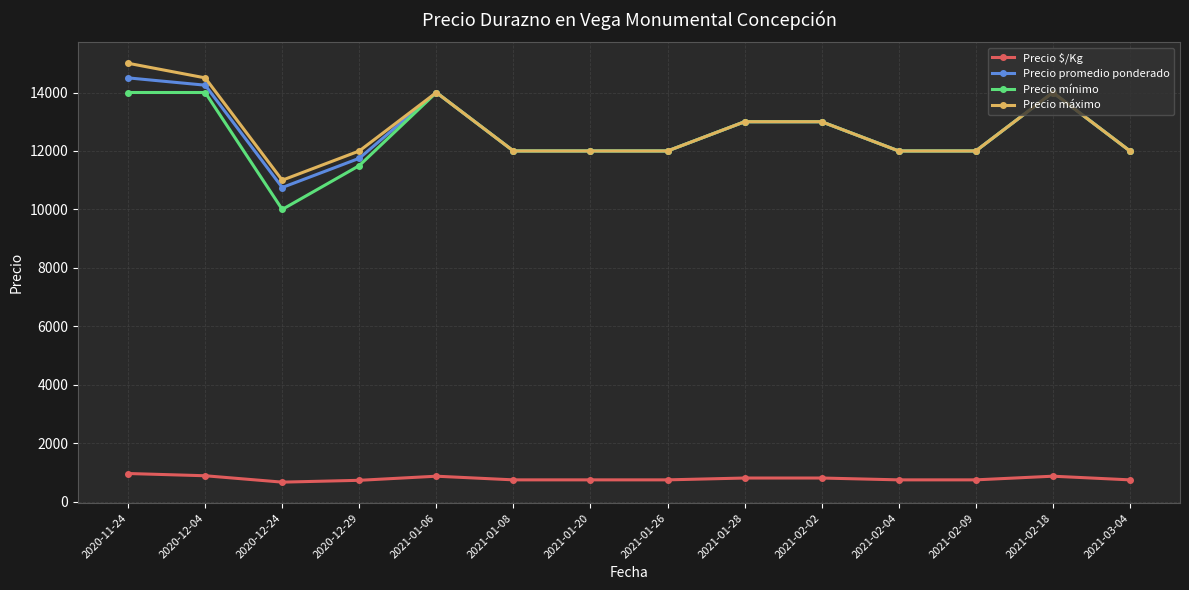

Rank the series by their maximum value, from lowest to highest.

Precio $/Kg, Precio mínimo, Precio promedio ponderado, Precio máximo